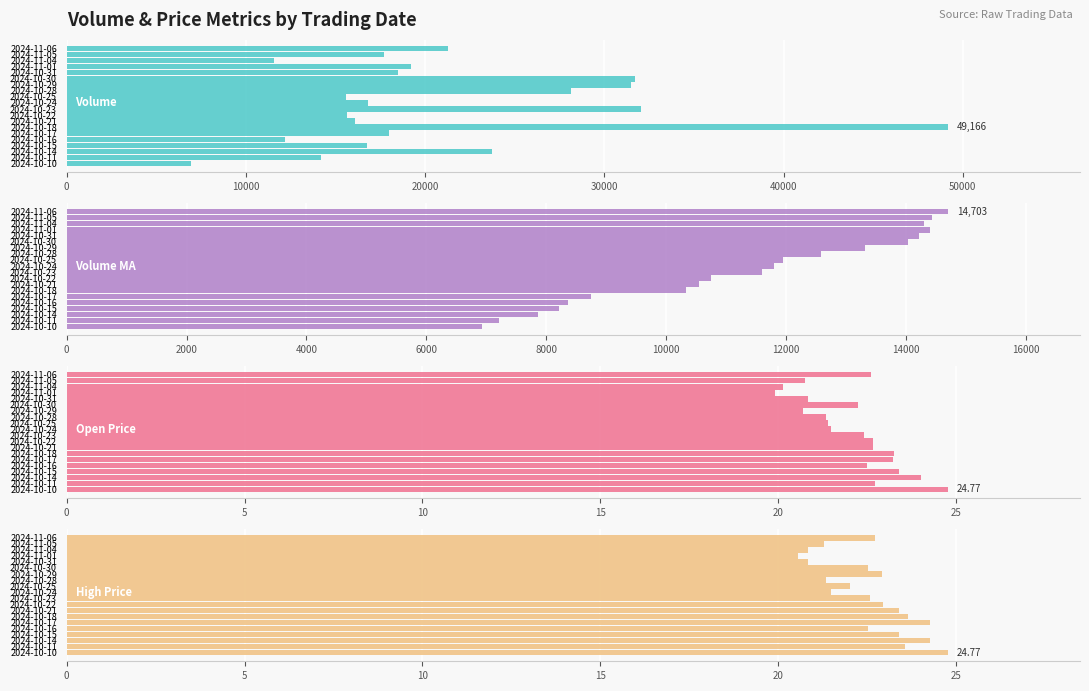

The Volume MA series shows 7145.7 at 2024-10-24. True or false?

False